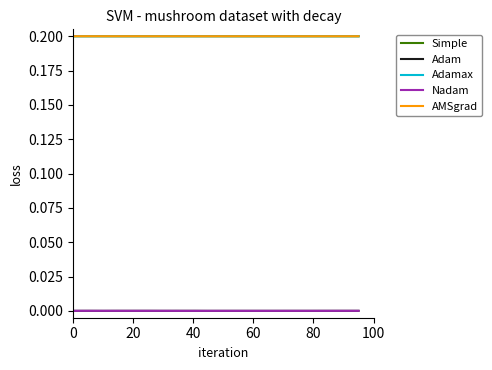

How many intersections are there between Adamax and AMSgrad?

2